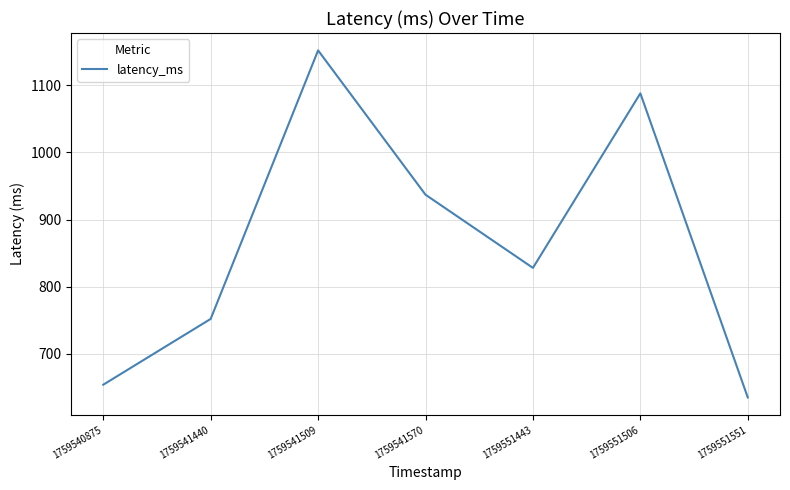

Is it true that the value at 1759541440 is 494?

False